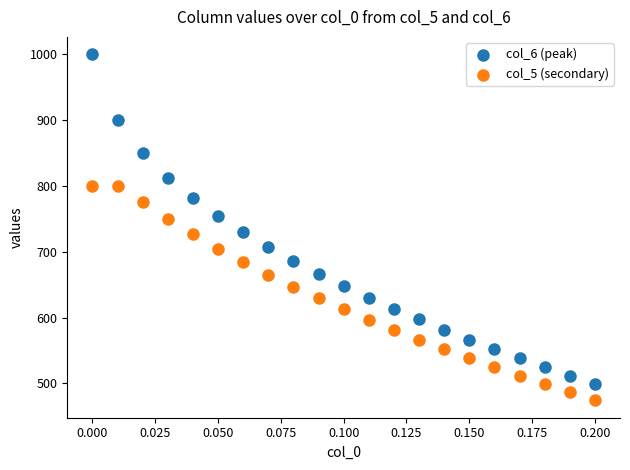

Which series reaches the maximum Y coordinate?

col_6 (peak)